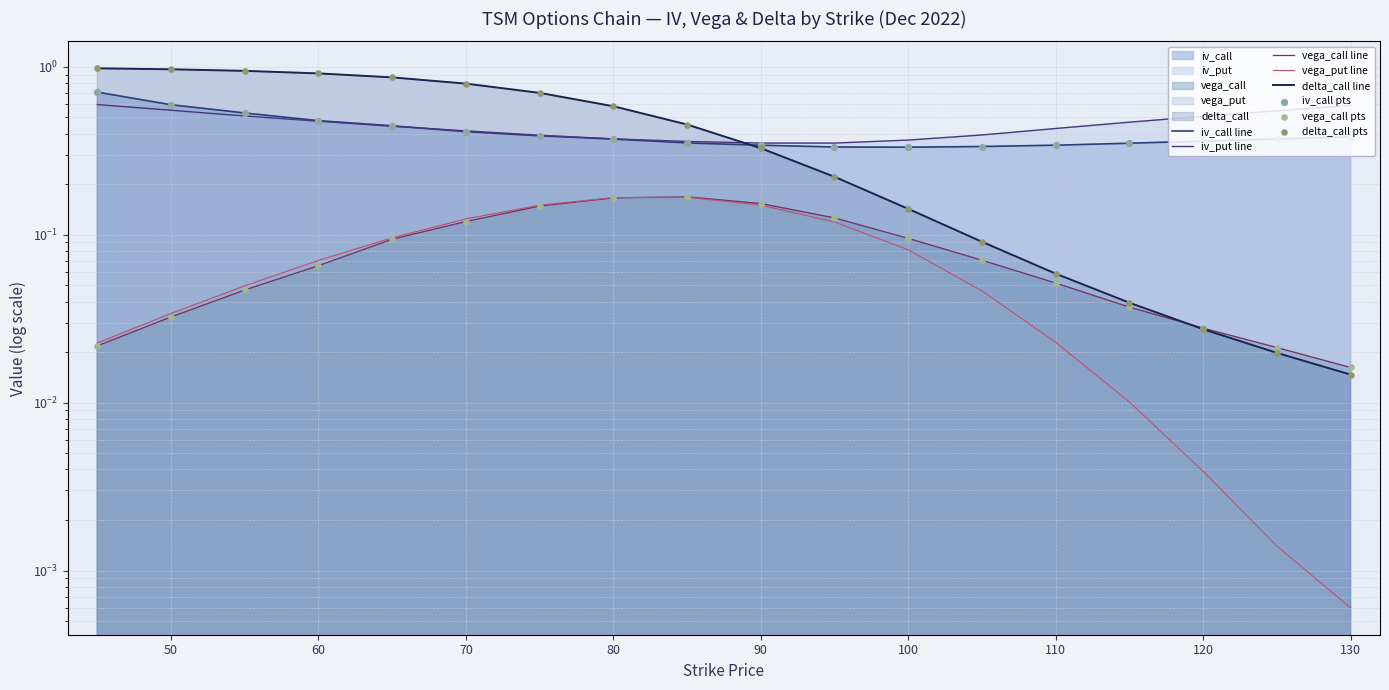

Which series contains the lowest Y value?

vega_put